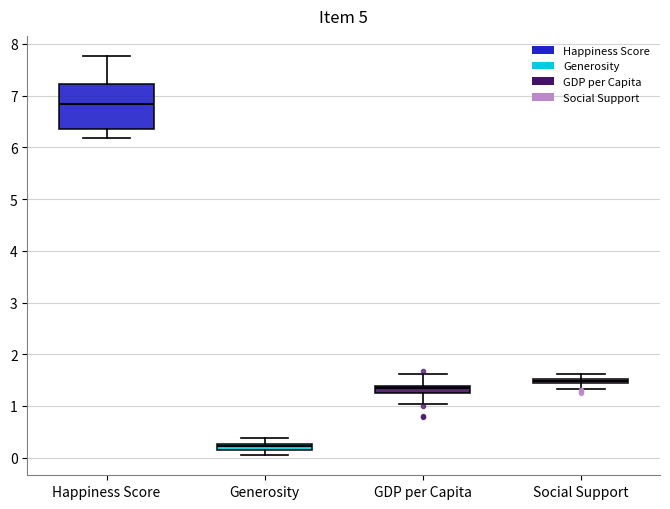

Which box has the lowest median line?

Generosity